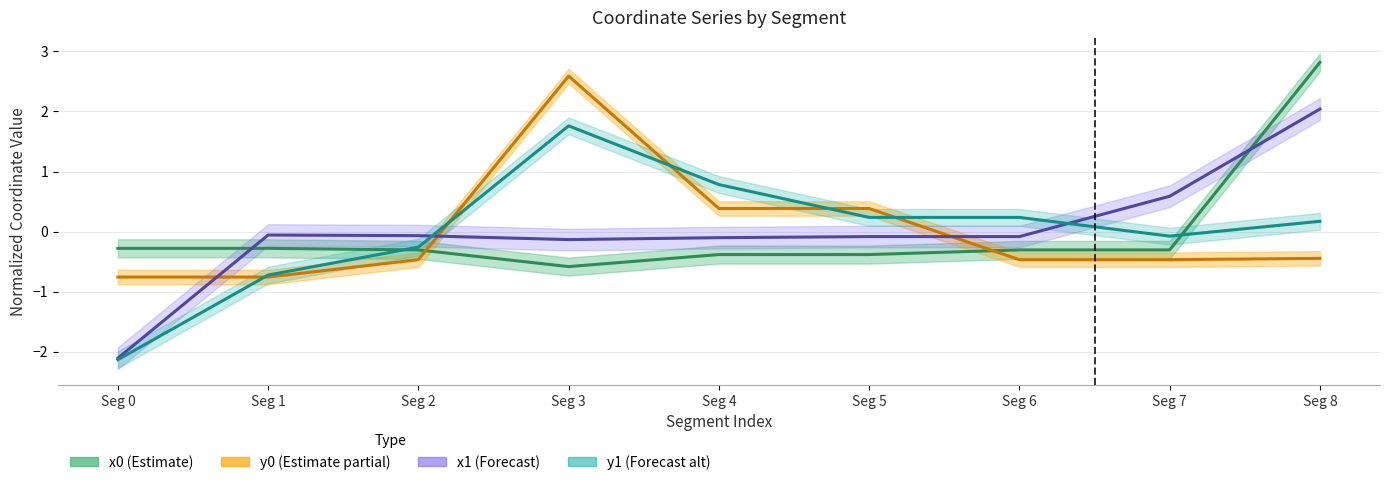

Between which two adjacent categories do y1 and x0 first intersect?

1 and 2